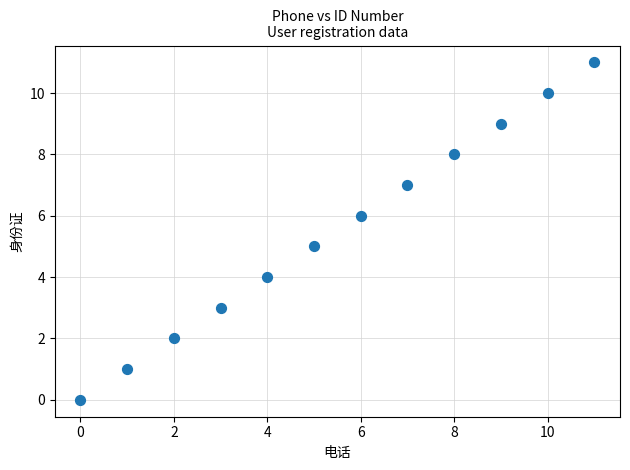

What is the range of Y values (max minus min)?

11